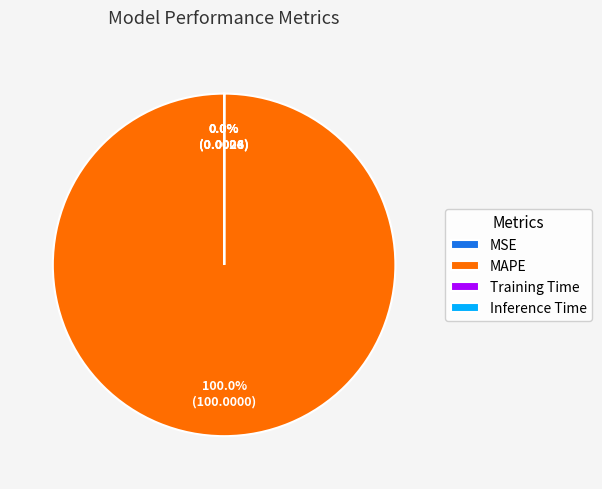

Combined, what portion of the pie is MSE and MAPE?

100.0%